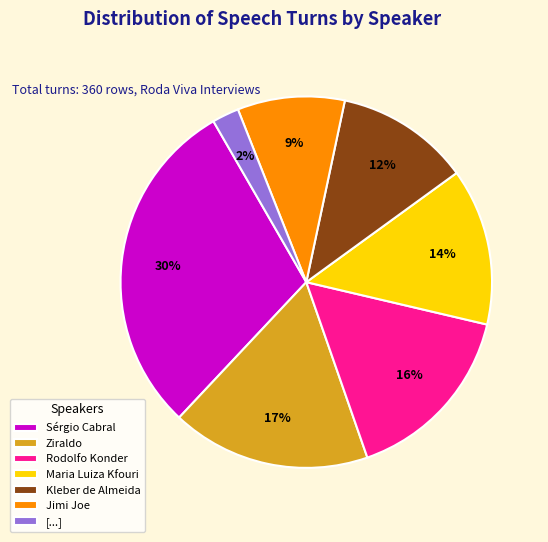

Approximately how many times larger is the value at Sérgio Cabral compared to Rodolfo Konder?

1.9